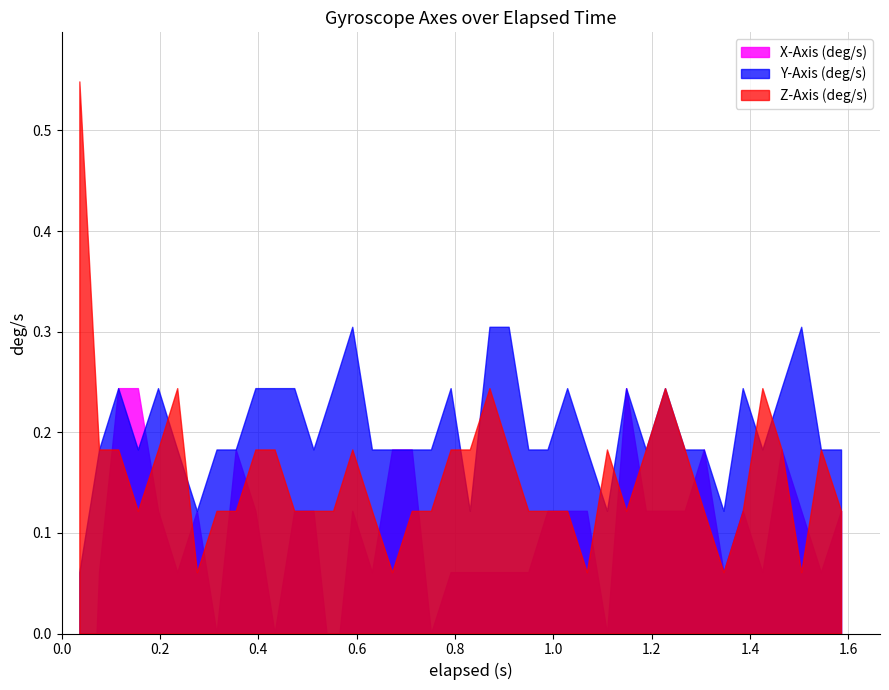

What position from the right is 18?

22